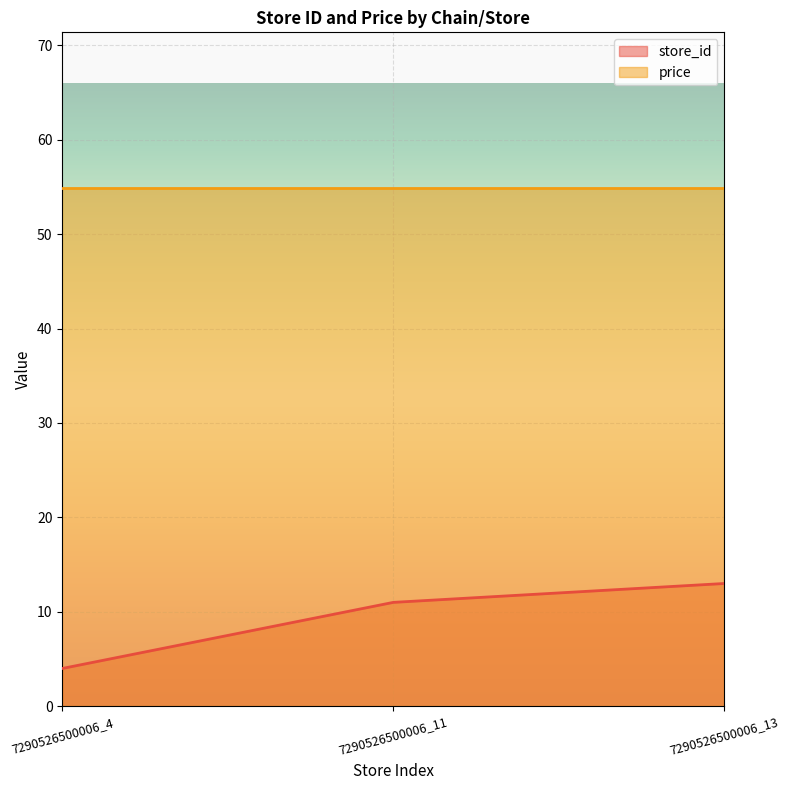

Where is the data nearest to the value 8?

7290526500006_11